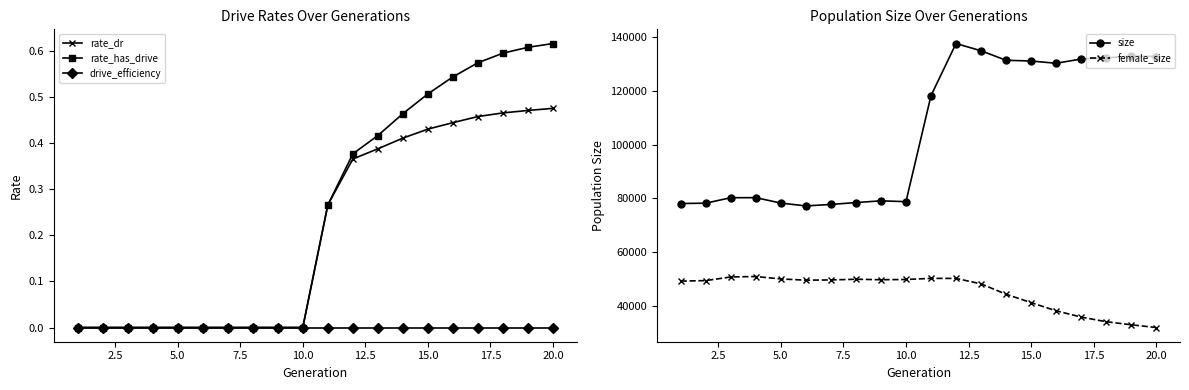

How many lines are shown in the chart?

5